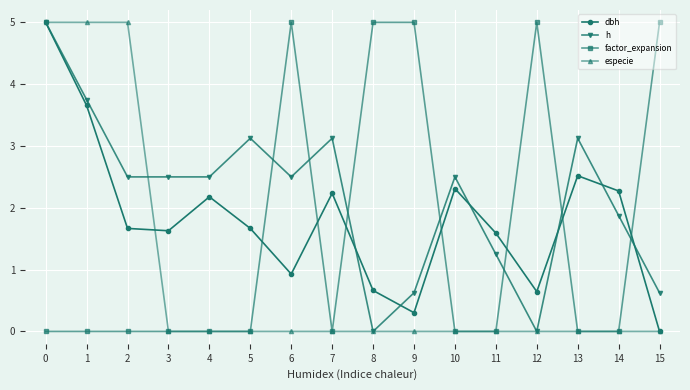

How many values in the dbh series exceed 1?

11